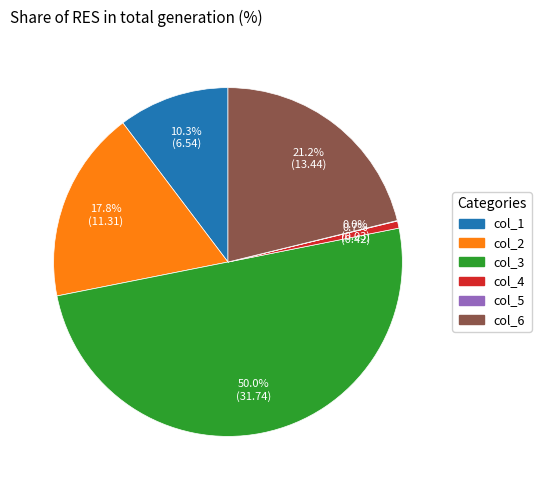

Which category accounts for the majority?

col_3